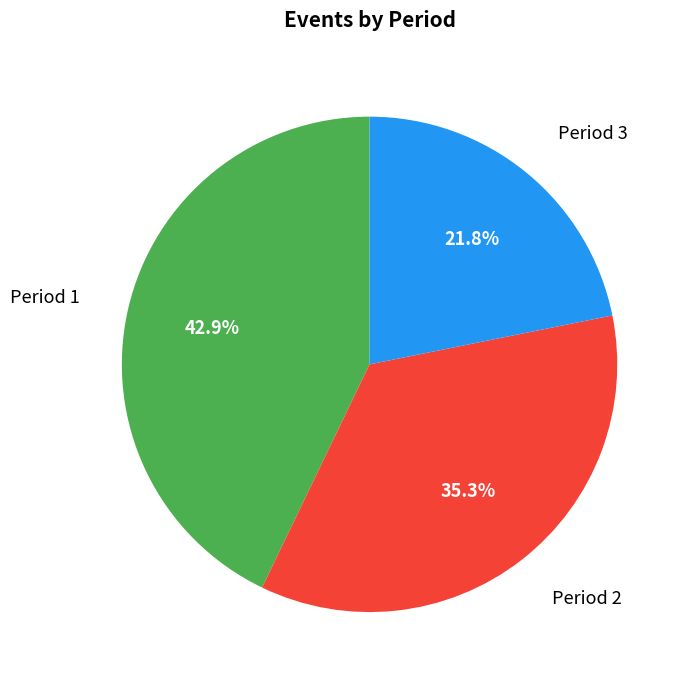

Is it true that Period 2 is 35% of the pie?

True